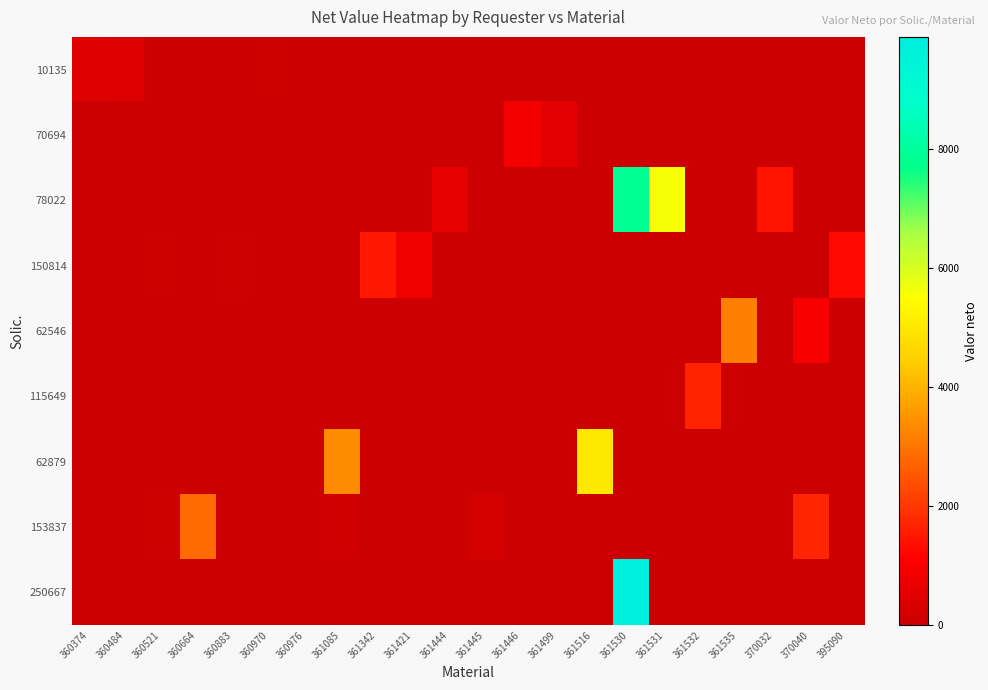

What is the total value across all series at 395090?

1268.4